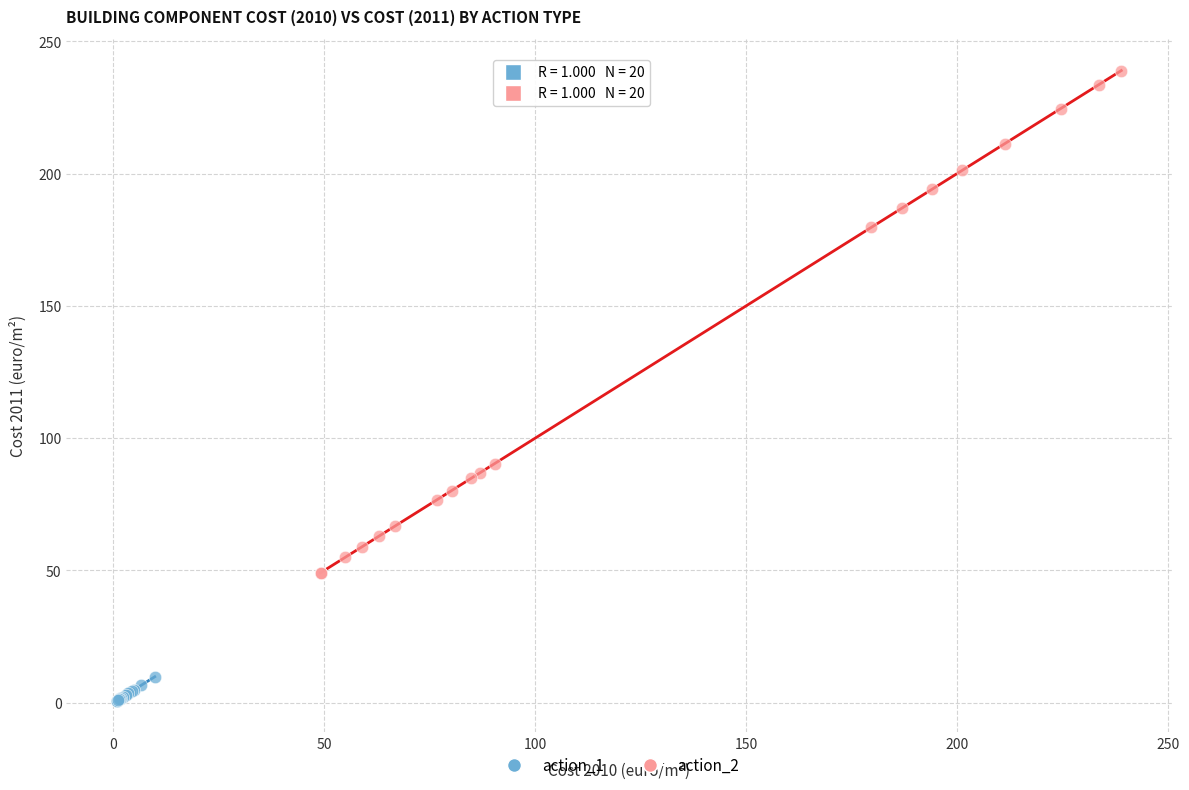

Which series has the widest spread of Y values?

action_2